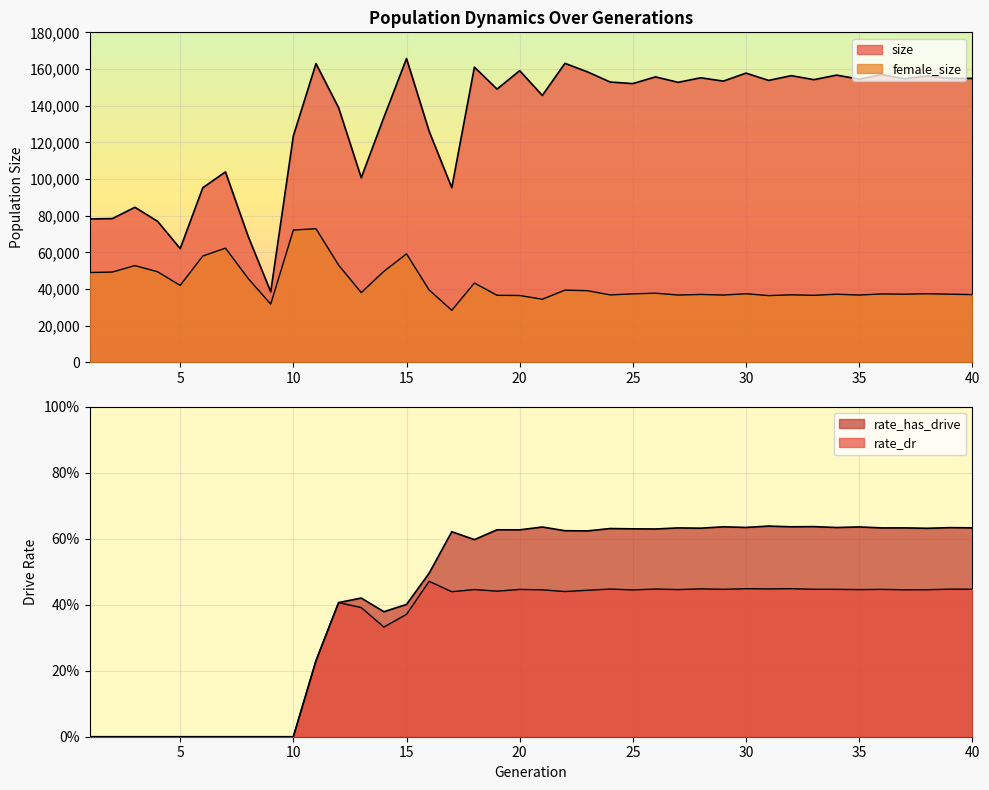

Count the rate_has_drive values in the range 0 to 1.

40